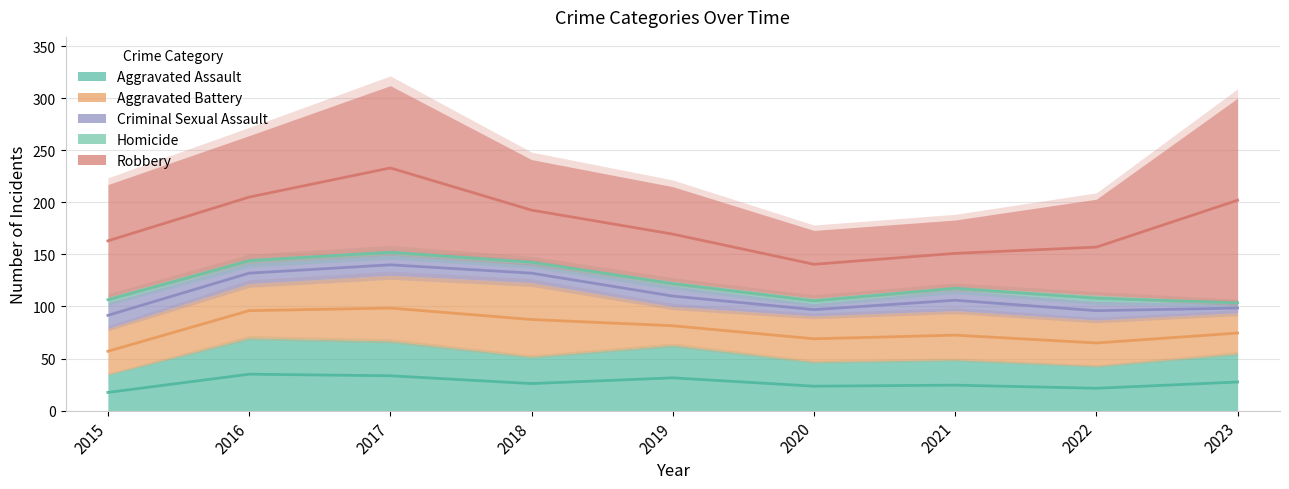

Does the chart display data point markers on the line(s)?

No